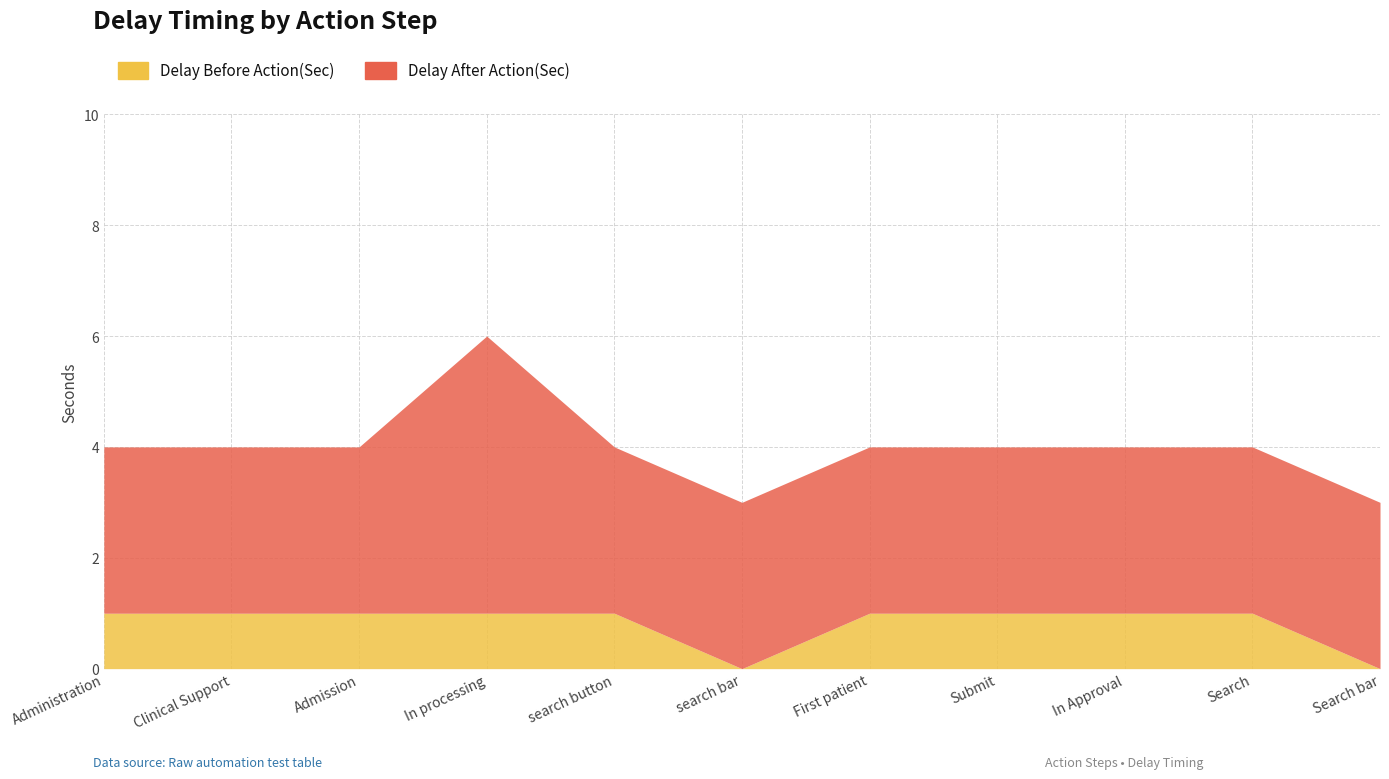

What is the value of the 3rd point from the left?

1